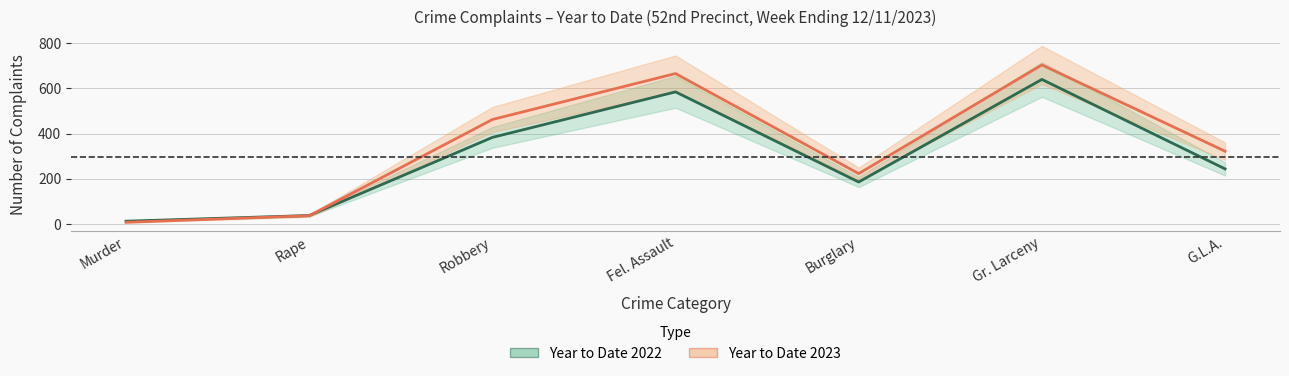

List the labels in order of Year to Date 2022 value, largest first.

Gr. Larceny, Fel. Assault, Robbery, G.L.A., Burglary, Rape, Murder